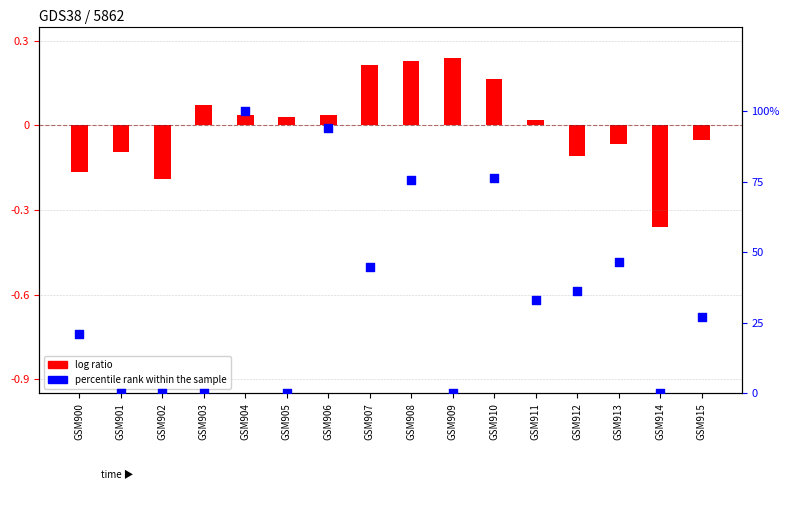

Between GSM907 and GSM912, which is larger?

GSM907